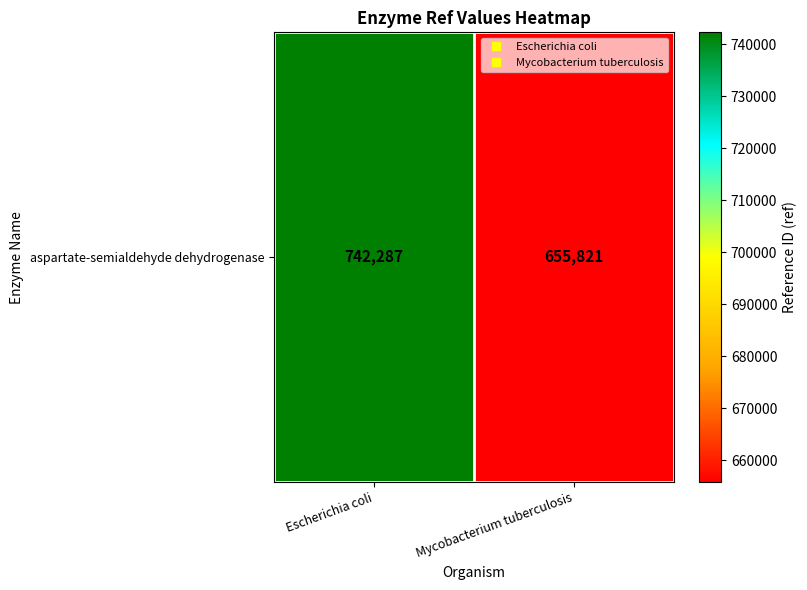

Approximately how many times larger is the value at Mycobacterium tuberculosis compared to Escherichia coli?

0.9